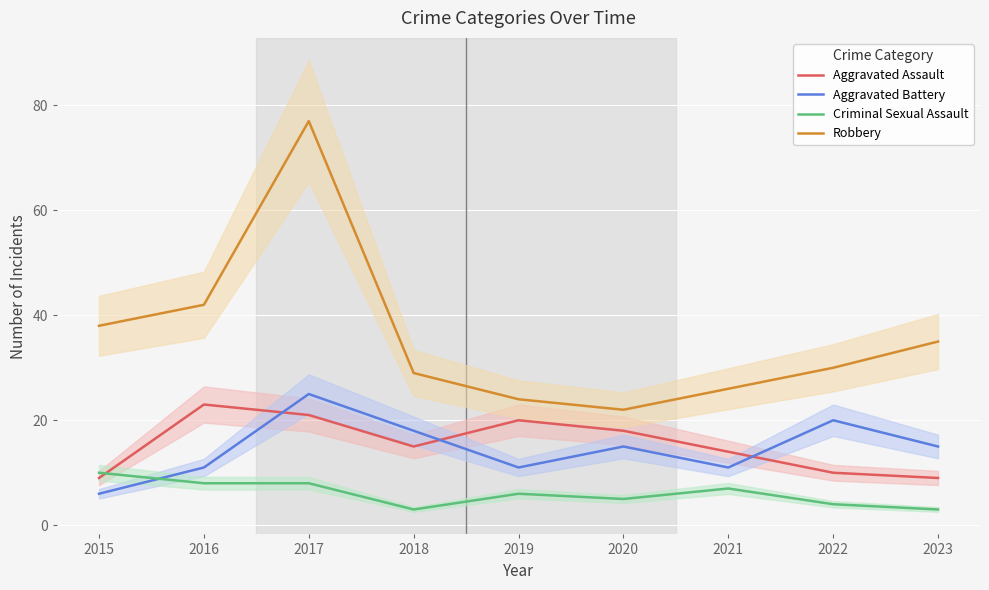

Which series changed the most between 2021 and 2023?

Robbery